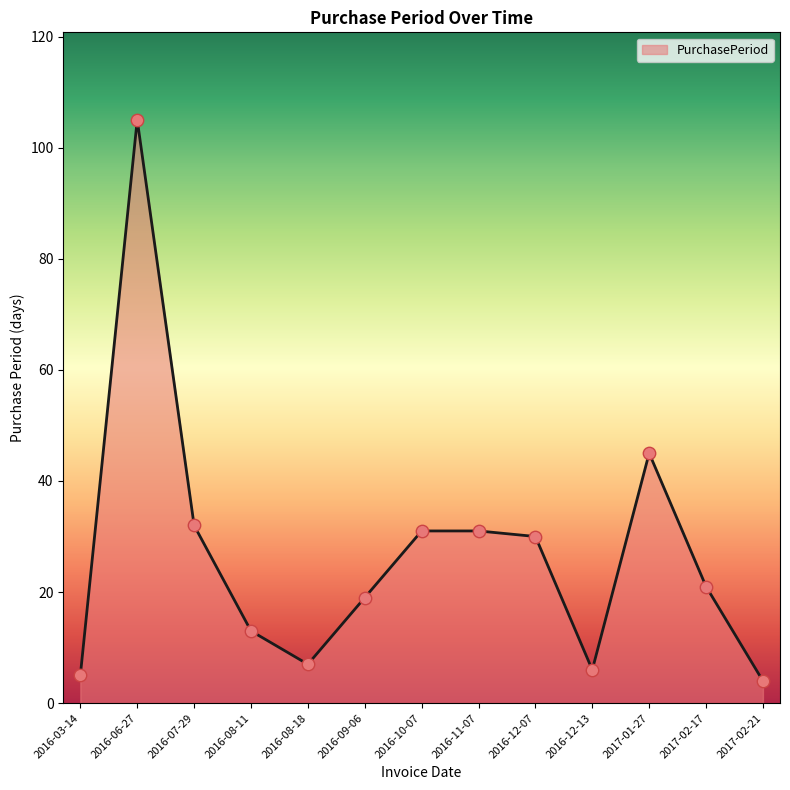

Between 2016-10-07 and 2016-08-11, which is larger?

2016-10-07